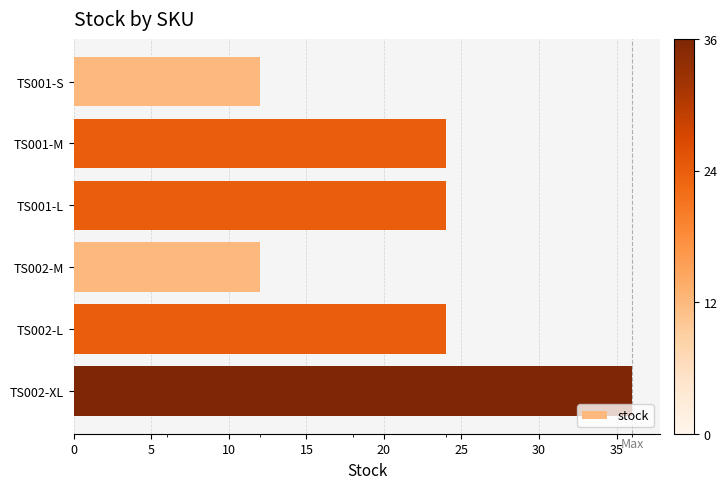

What is the label of the 6th bar from the bottom?

TS001-S